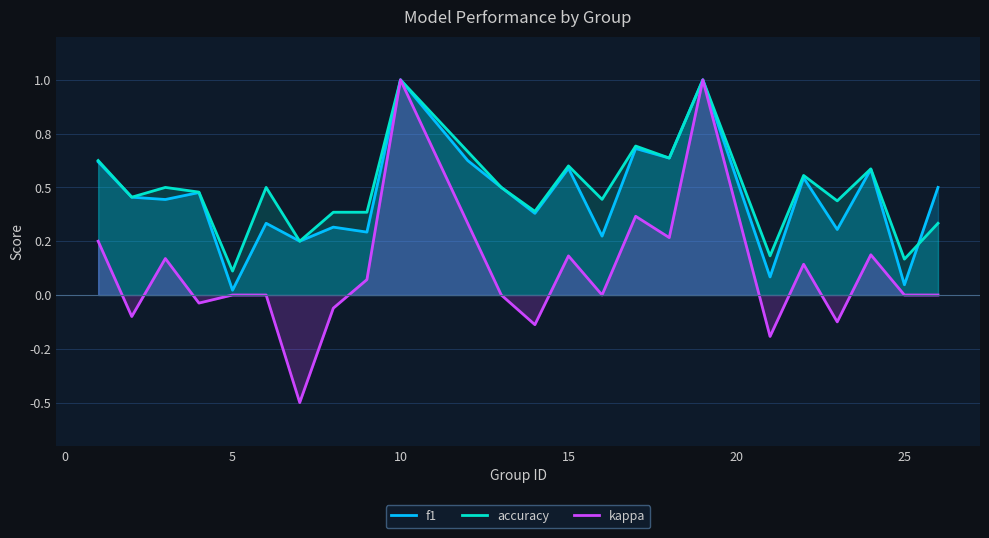

Does the chart display data point markers on the line(s)?

No